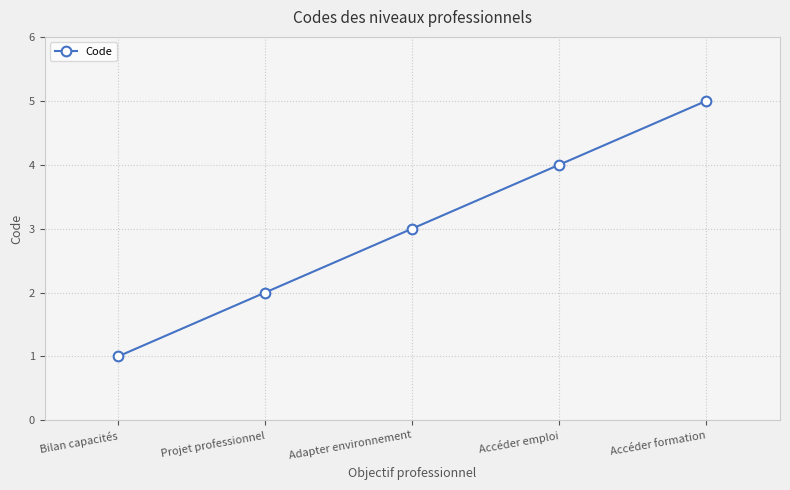

What is the change in value from Bilan capacités to Projet professionnel?

+1